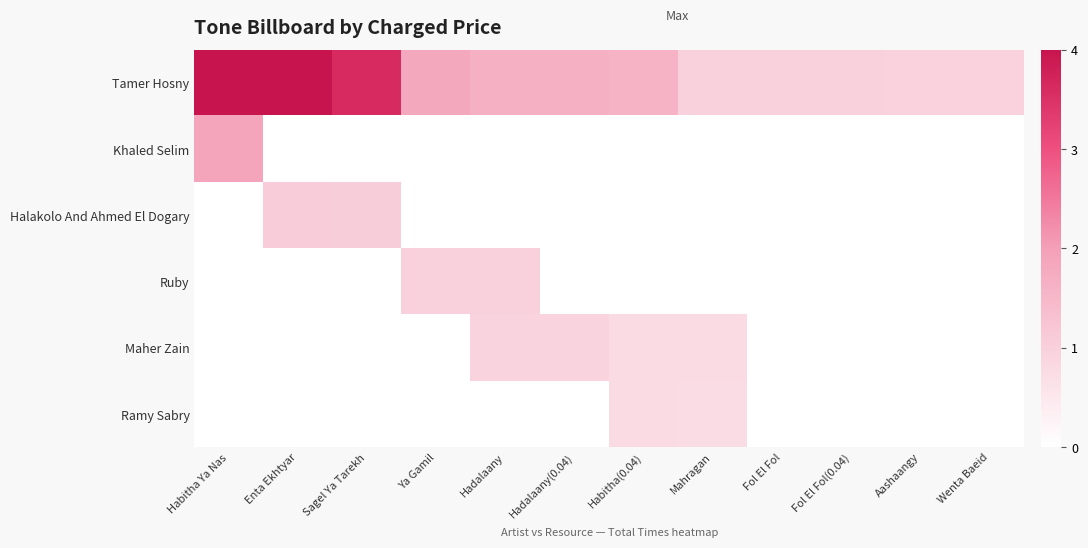

What is the spread (max minus min) of values at Aashaangy?

1.0